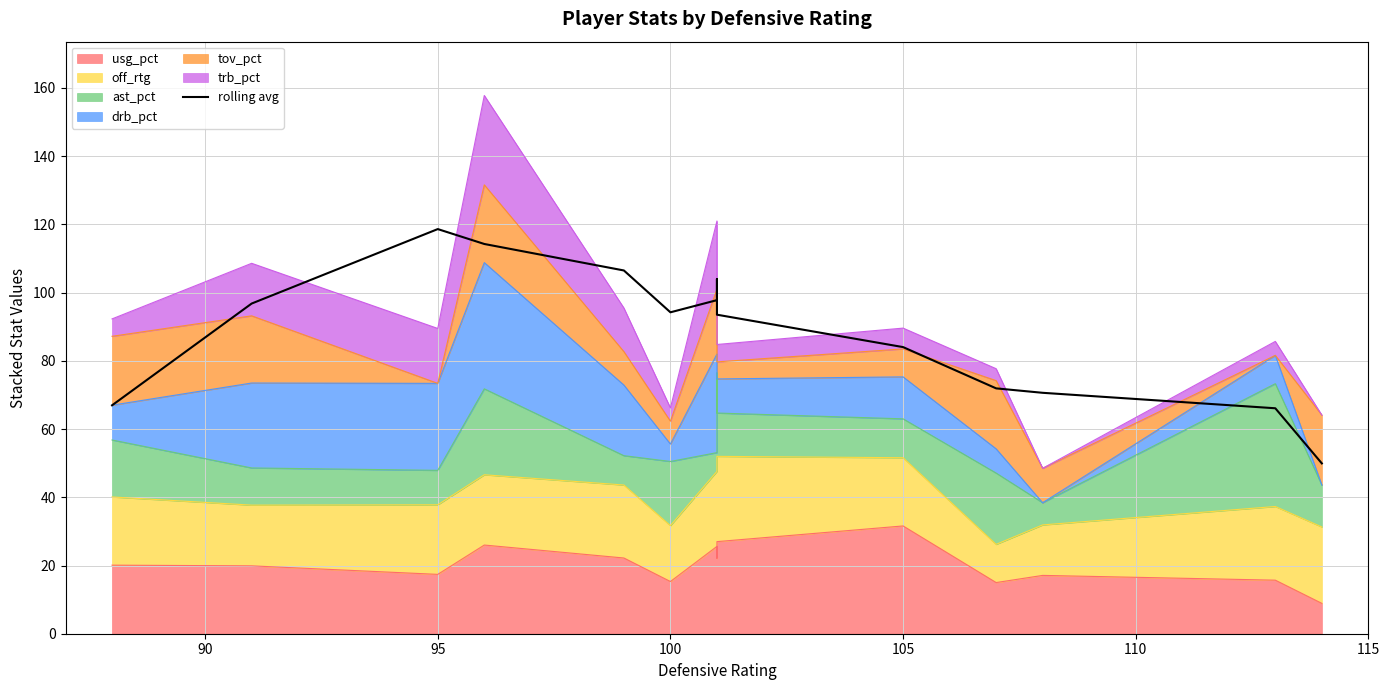

Where is the first local maximum?

95